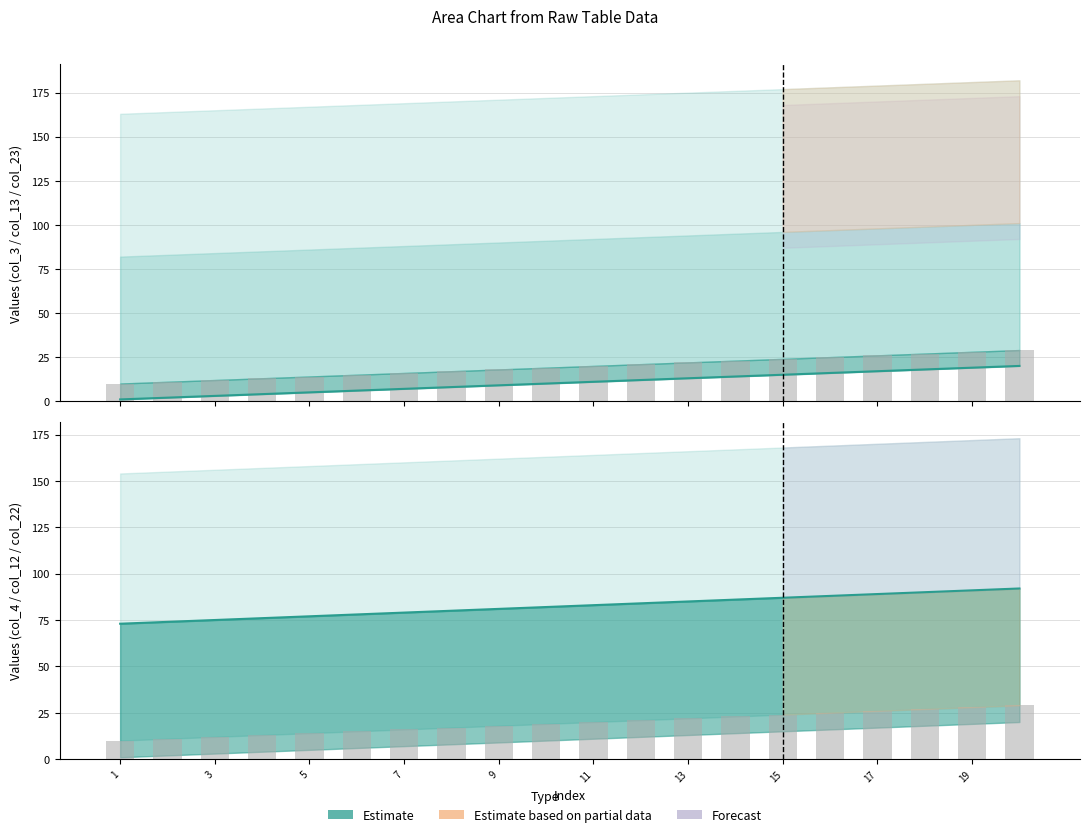

At 17, list the series in order from largest to smallest.

col_12 line, col_4, col_4 bar, col_3 line